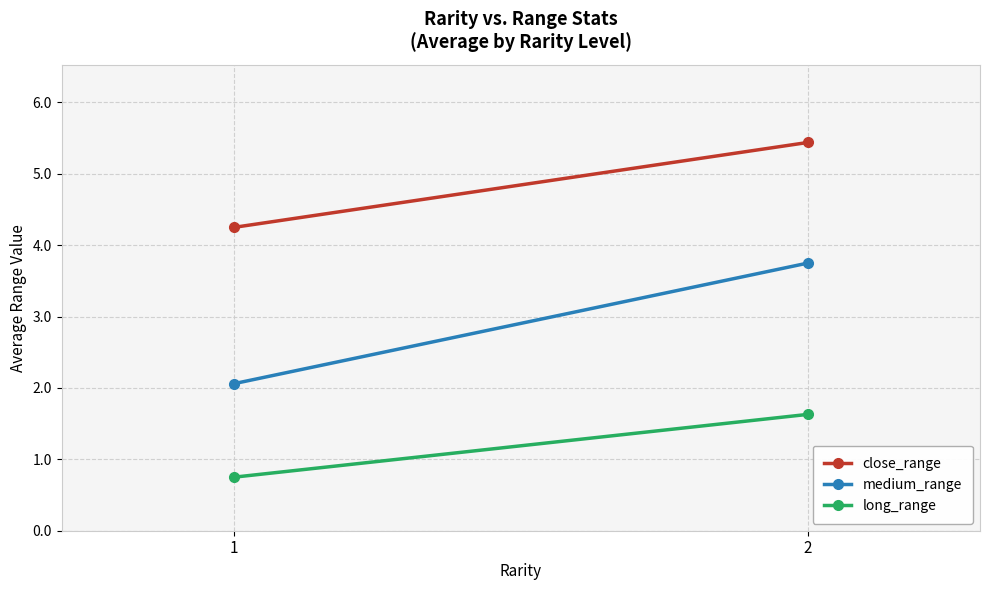

Reading left to right, list all the values displayed in this chart.

close_range: 1=4.2	2=5.4
medium_range: 1=2.1	2=3.8
long_range: 1=0.8	2=1.6